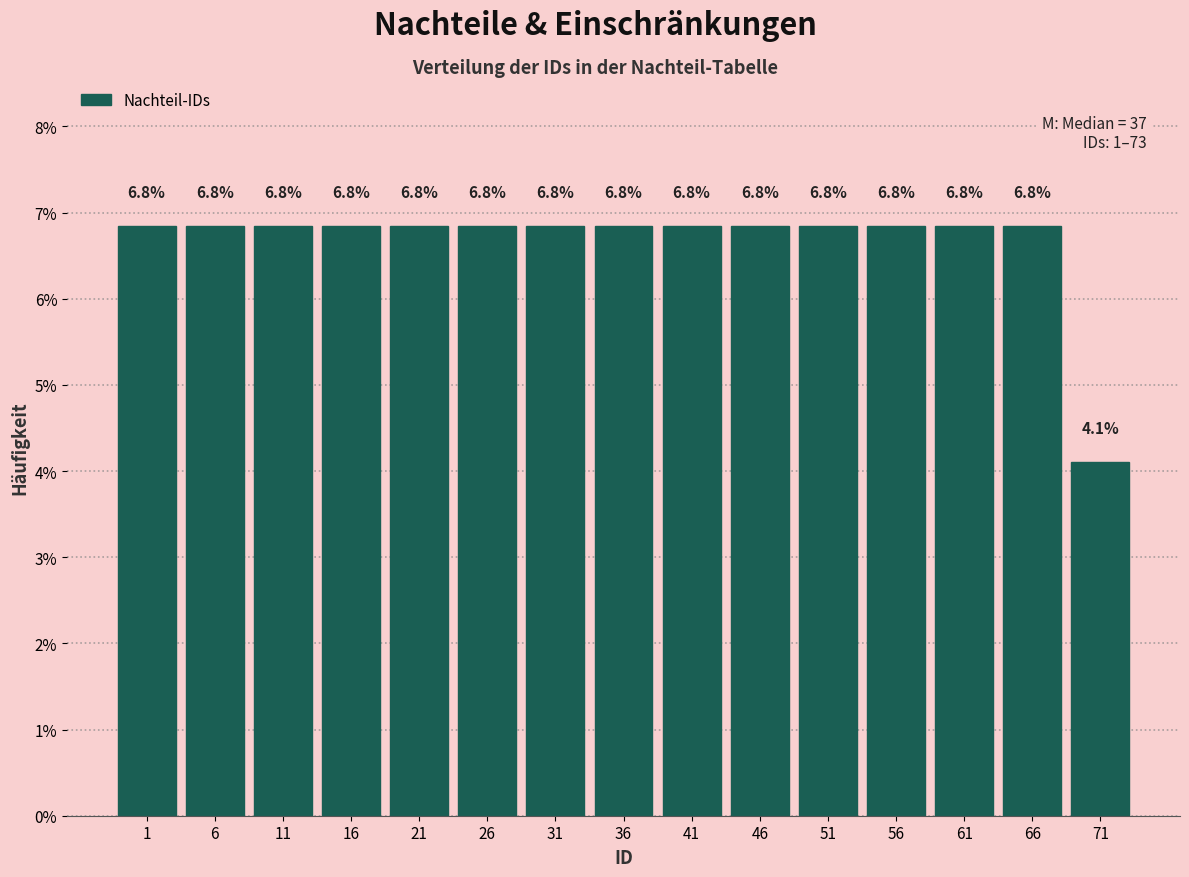

Reading right to left, extract all data points from this chart.

71=4.1	66=6.8	61=6.8	56=6.8	51=6.8	46=6.8	41=6.8	36=6.8	31=6.8	26=6.8	21=6.8	16=6.8	11=6.8	6=6.8	1=6.8